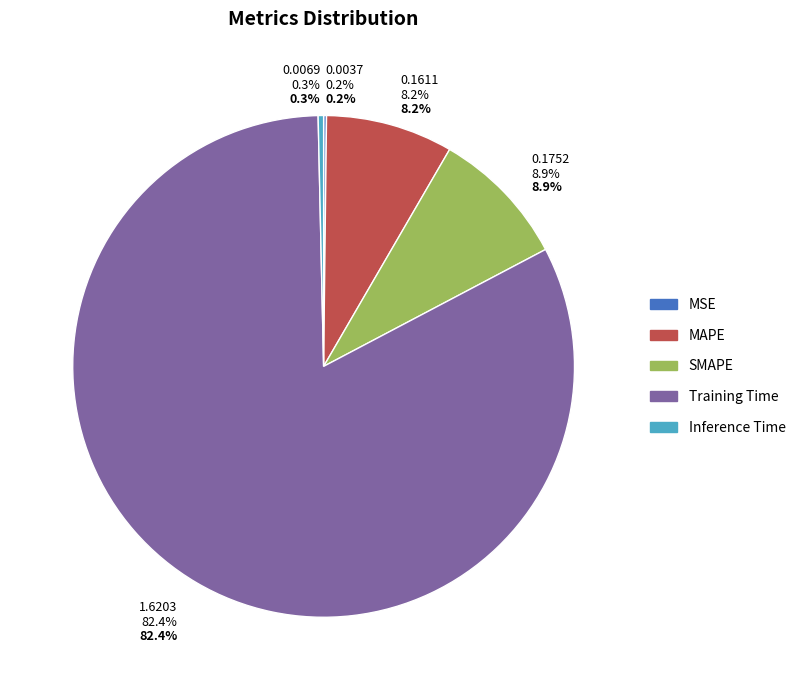

To the nearest percent, what is the combined percentage of Training Time and SMAPE?

91%